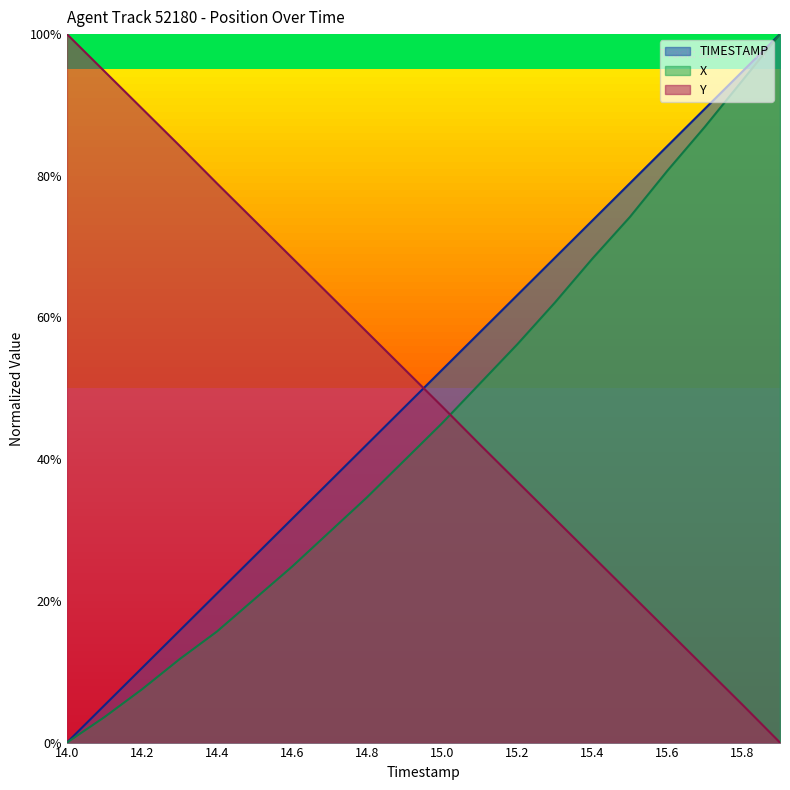

After their last crossing, which series has the higher values: Y or TIMESTAMP?

TIMESTAMP